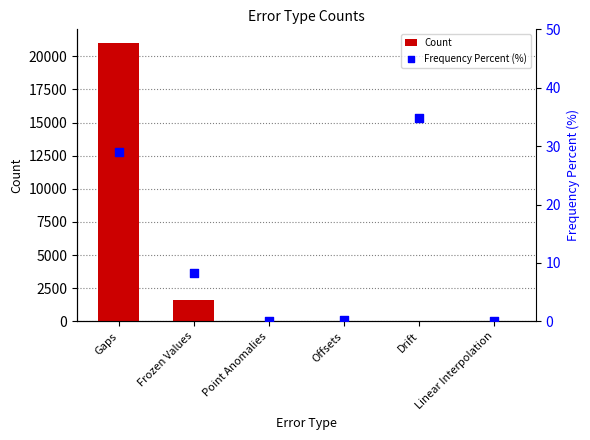

Which series reaches the maximum Y coordinate?

Count